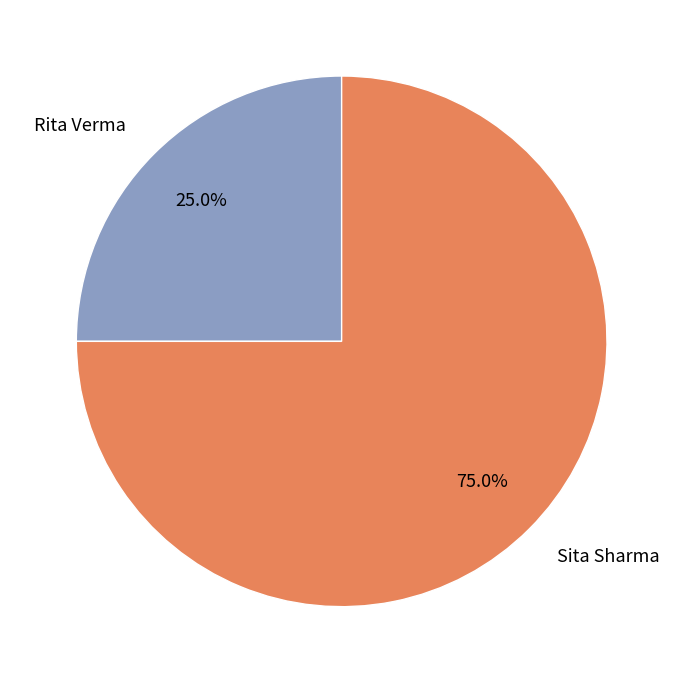

What portion of the pie excludes Sita Sharma?

25.0%